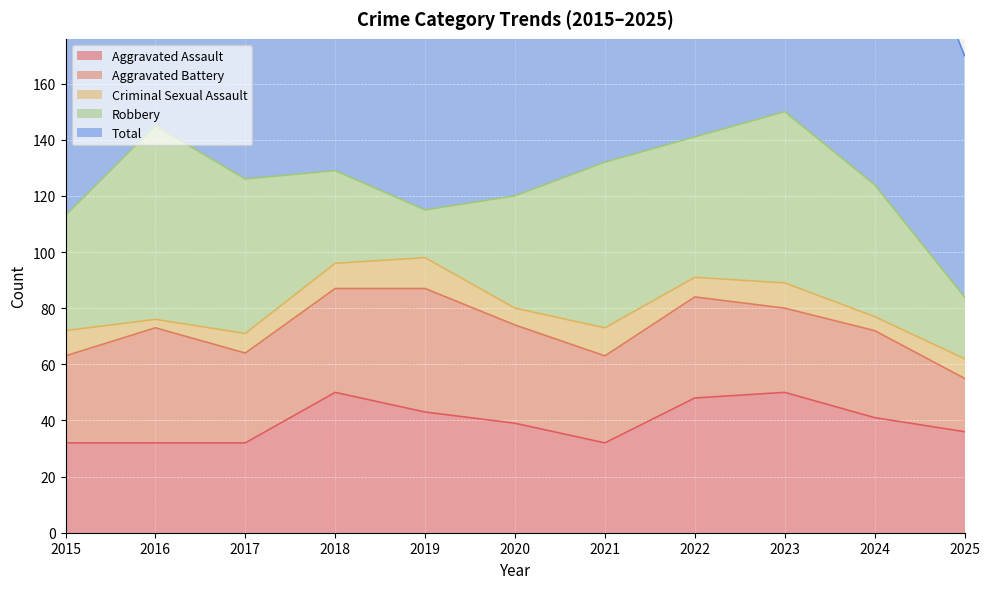

Rank the categories by Aggravated Battery value from highest to lowest.

2019, 2016, 2018, 2022, 2020, 2017, 2015, 2021, 2024, 2023, 2025